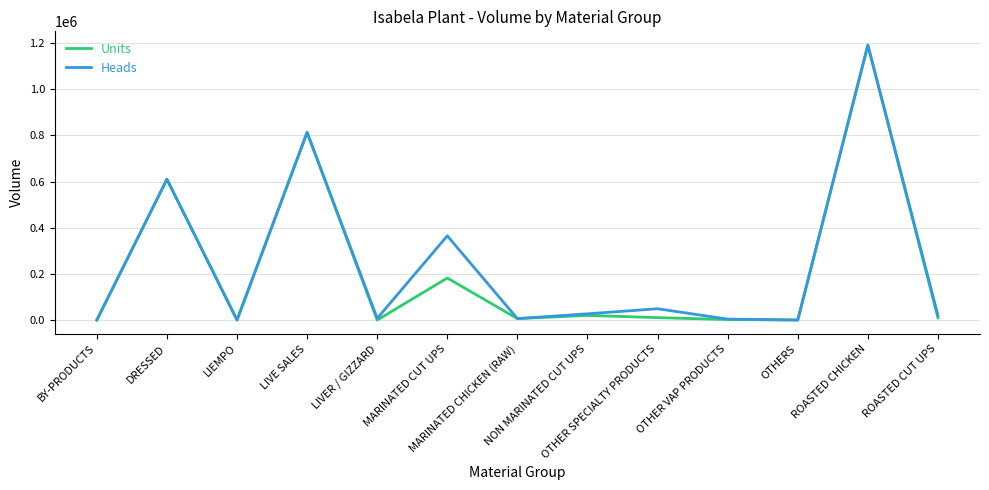

The Units series shows 104781.4 at MARINATED CUT UPS. True or false?

False